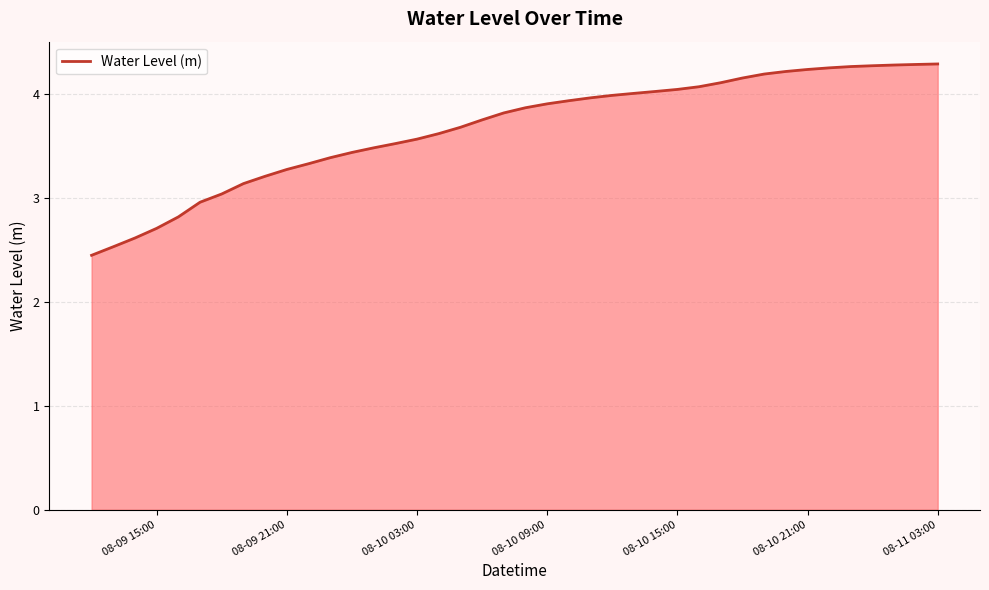

What is the difference between the maximum and minimum values?

1.8